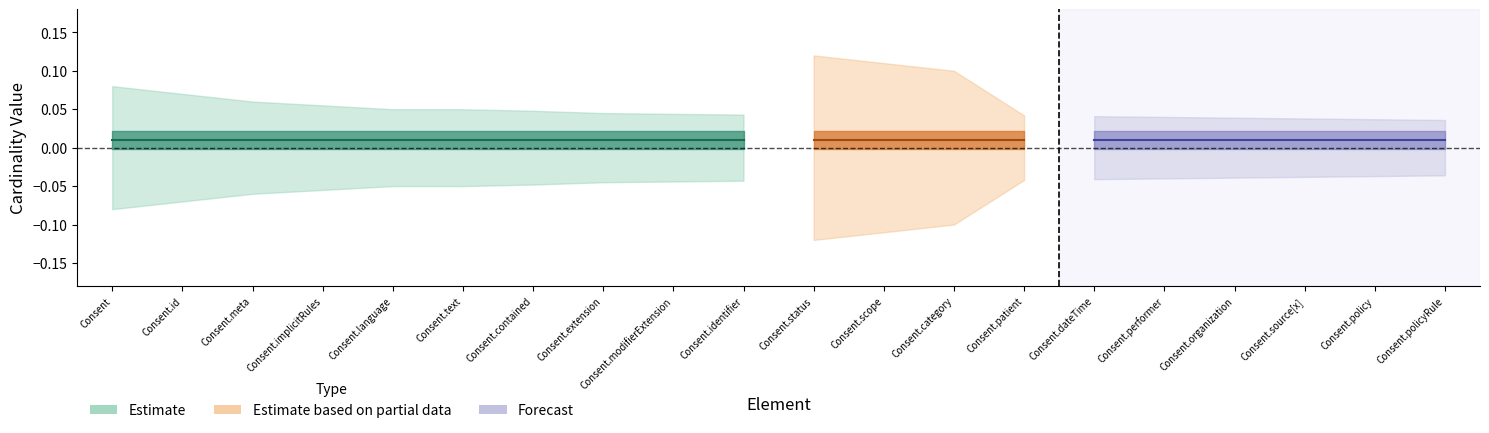

True or false: Base Min and Min cross at least once.

False